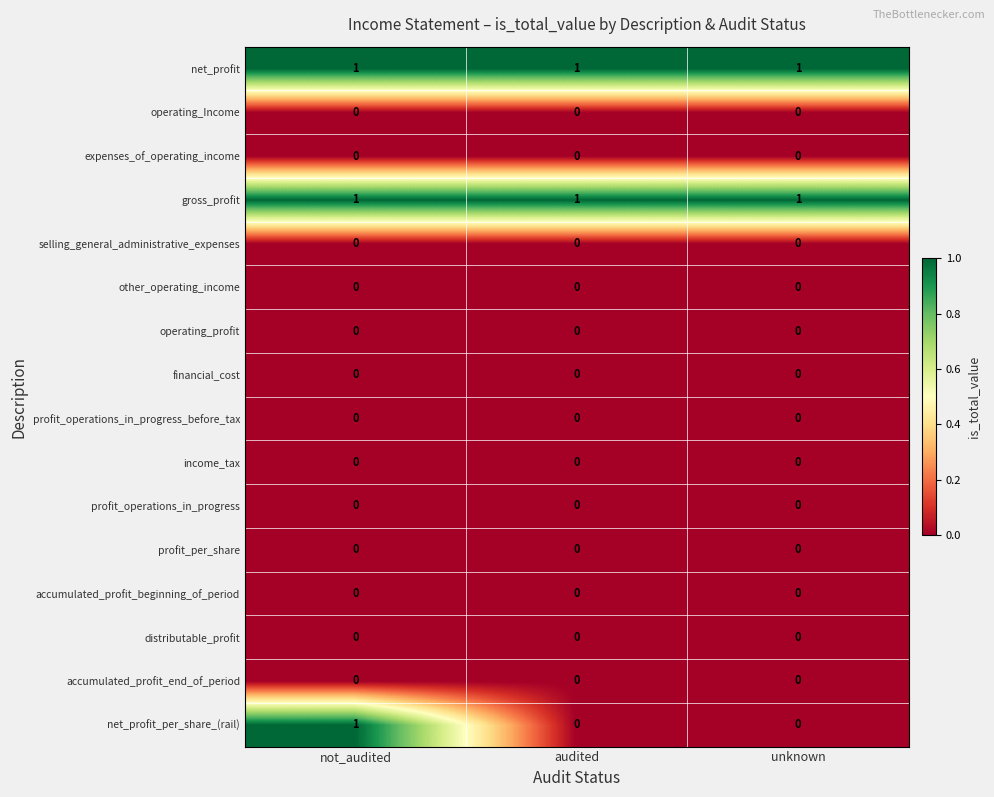

At how many categories does at least one series exceed 0?

3